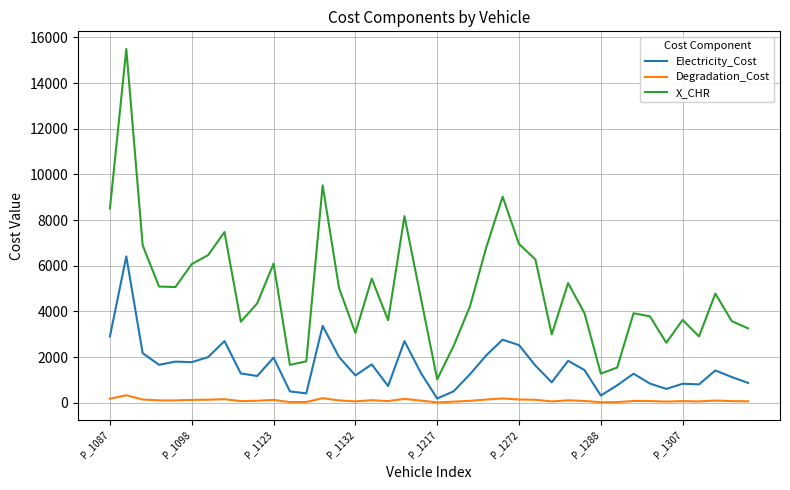

Does the chart display data point markers on the line(s)?

No